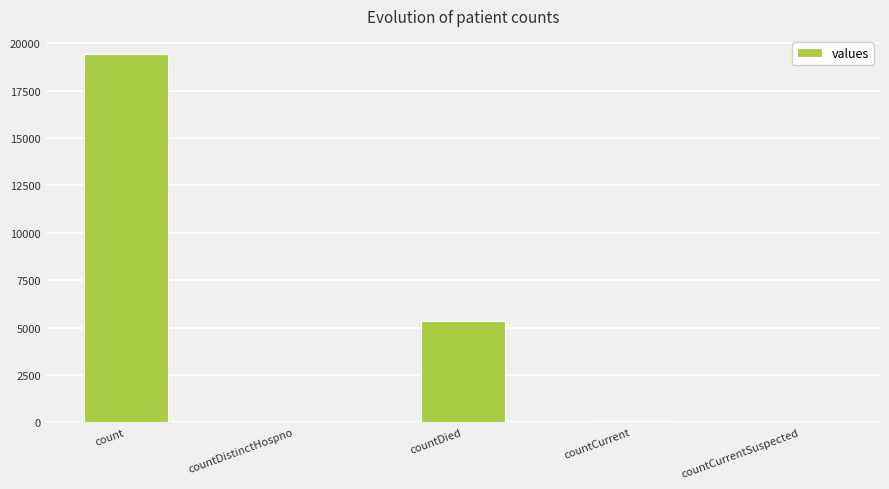

Is it true that the value at countDistinctHospno is 38?

True